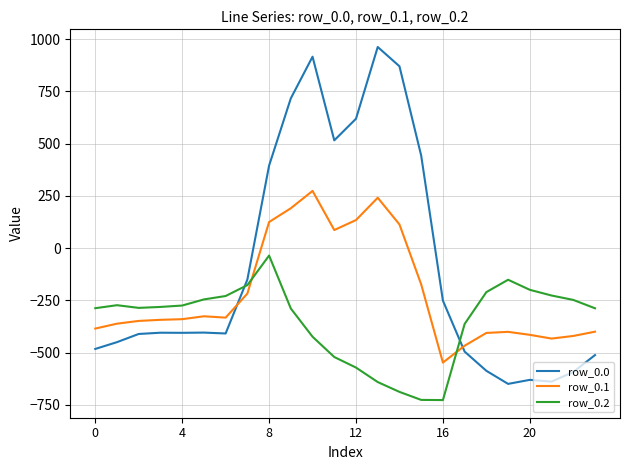

What is the minimum value shown in the chart?

-726.6